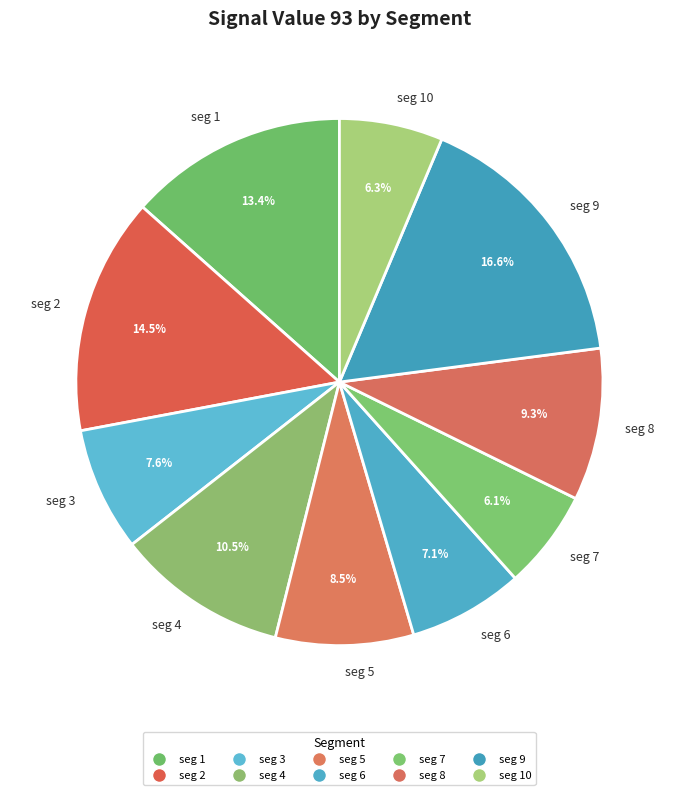

Which category has the biggest portion of the pie?

seg 9